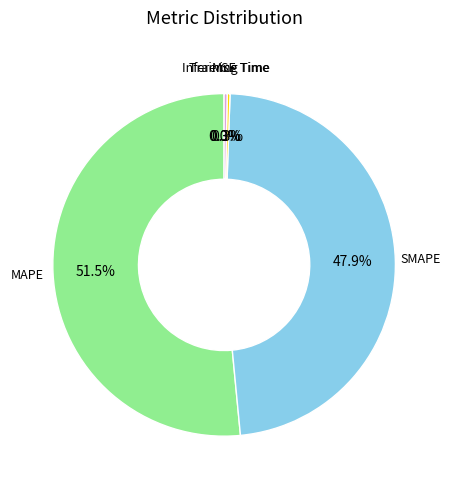

Is there any slice that represents more than half of the pie?

Yes